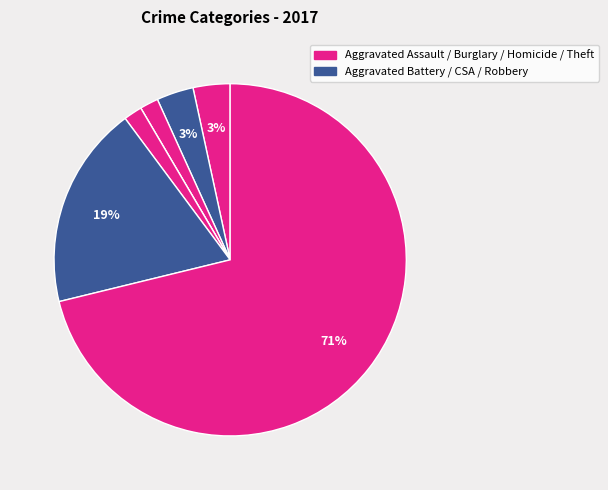

How many segments does this pie chart have?

7